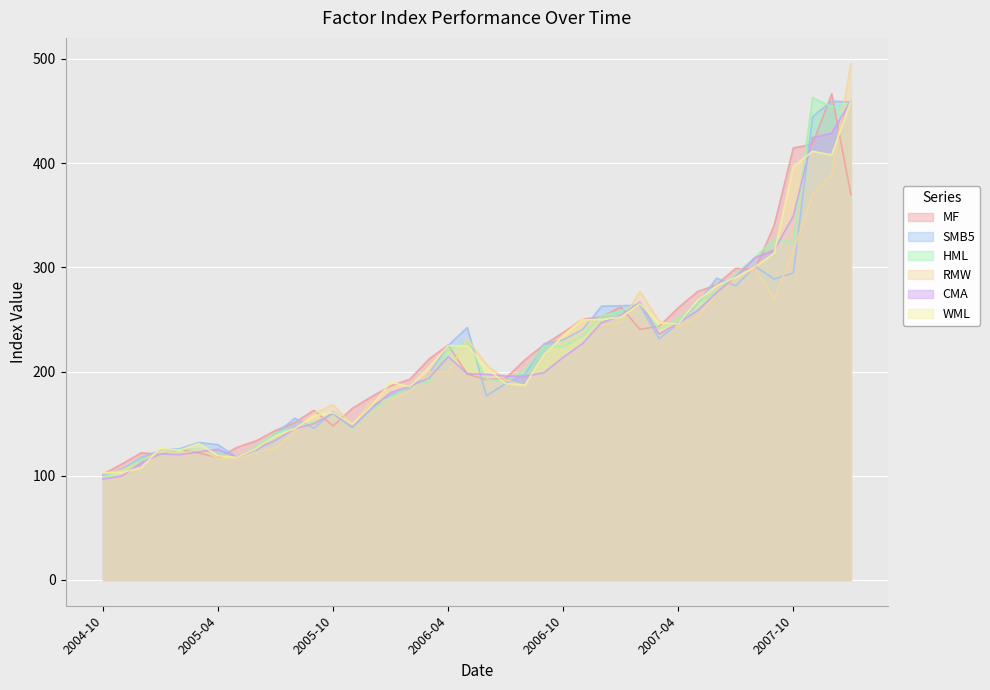

At which category does RMW reach its first local peak?

2005-01